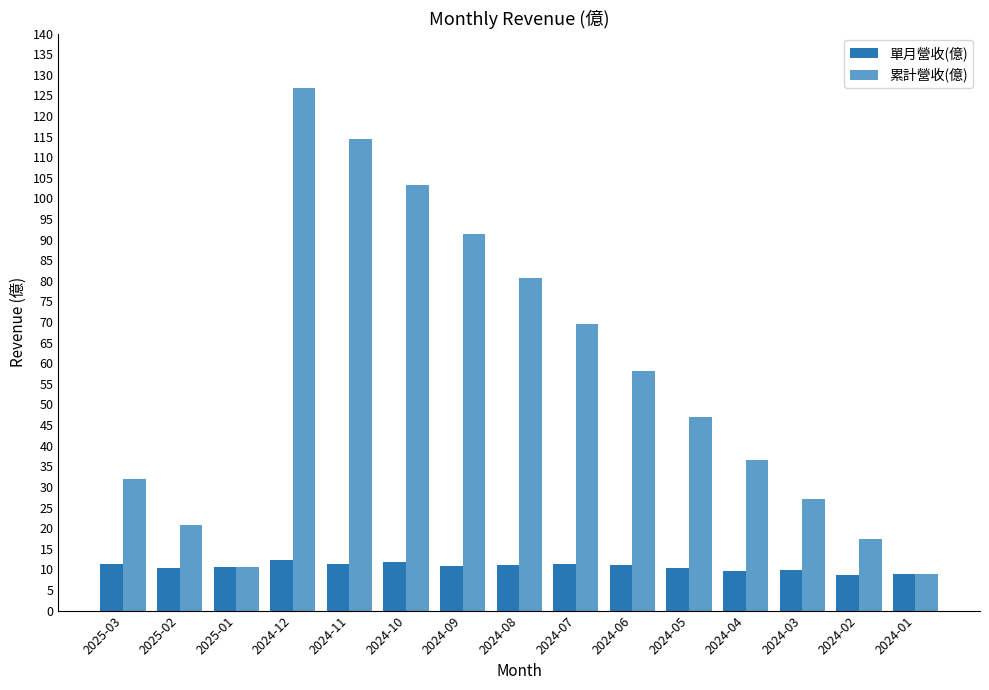

True or false: 累計營收(億) has a value of 10.5 at 2025-01.

True